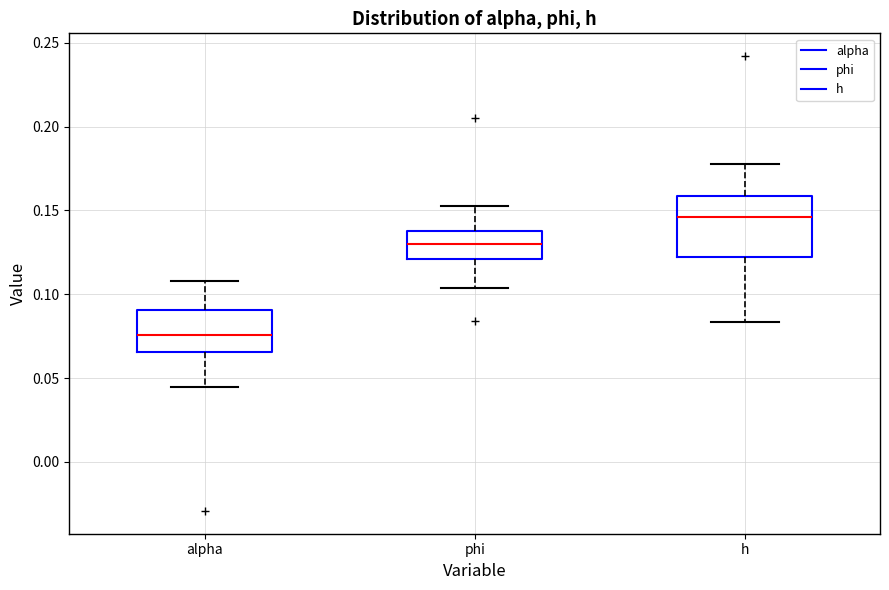

Reading left to right, read every box against the y-axis: the position of its median line, the range the box covers, and the ends of its whiskers. The values are not printed on the chart, so give them approximately, as read against the axis.

alpha: median 0.075, box 0.065 to 0.090, whiskers 0.045 to 0.110
phi: median 0.130, box 0.120 to 0.140, whiskers 0.105 to 0.150
h: median 0.145, box 0.120 to 0.160, whiskers 0.085 to 0.180